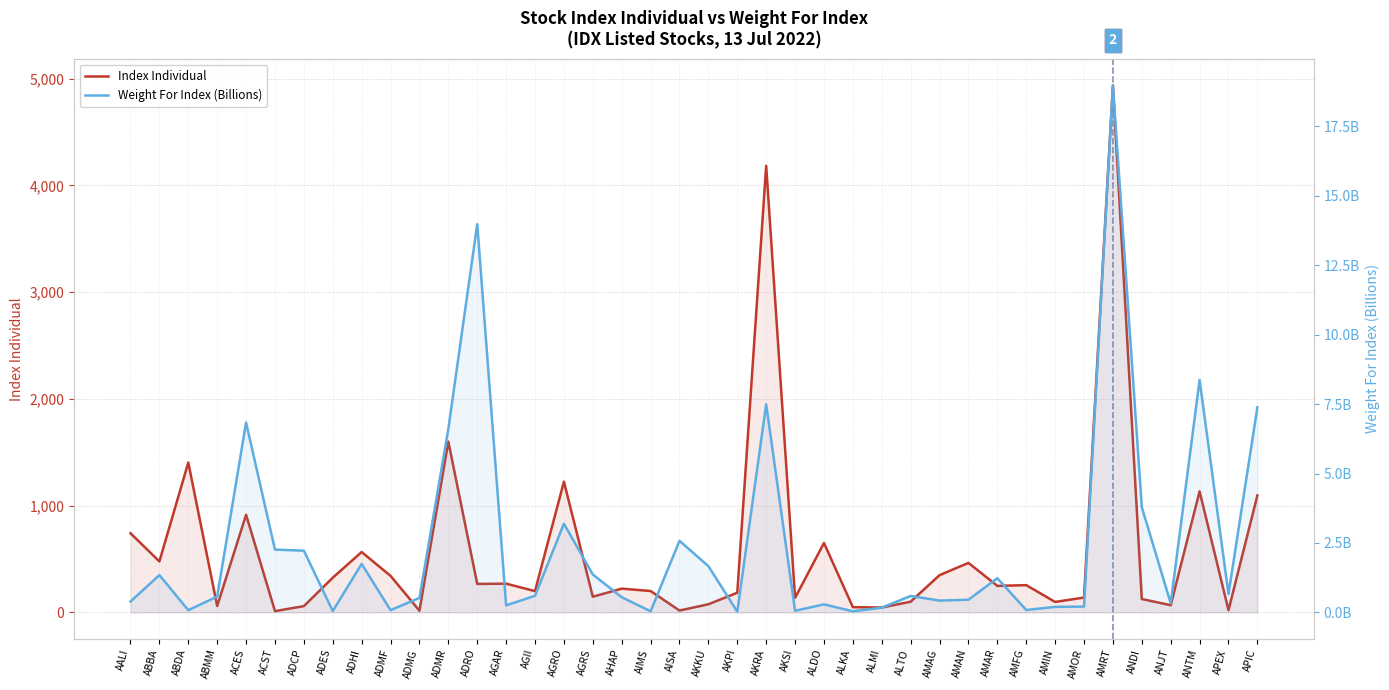

Reading left to right, what are all the values shown in this chart?

Index Individual: AALI=741.3	ABBA=477.2	ABDA=1404.0	ABMM=59.7	ACES=914.6	ACST=11.7	ADCP=58.5	ADES=324.7	ADHI=565.4	ADMF=341.9	ADMG=15.4	ADMR=1600.0	ADRO=266.4	AGAR=269.1	AGII=199.1	AGRO=1224.6	AGRS=146.5	AHAP=222.4	AIMS=200.0	AISA=17.2	AKKU=75.9	AKPI=184.0	AKRA=4184.3	AKSI=136.0	ALDO=650.1	ALKA=48.8	ALMI=45.2	ALTO=99.9	AMAG=348.6	AMAN=463.6	AMAR=248.2	AMFG=255.1	AMIN=97.7	AMOR=138.9	AMRT=4937.6	ANDI=125.0	ANJT=67.1	ANTM=1134.0	APEX=20.5	APIC=1095.6
Weight For Index (Billions): AALI=0.4	ABBA=1.3	ABDA=0.1	ABMM=0.6	ACES=6.8	ACST=2.3	ADCP=2.2	ADES=0.0	ADHI=1.7	ADMF=0.1	ADMG=0.5	ADMR=6.6	ADRO=14.0	AGAR=0.3	AGII=0.6	AGRO=3.2	AGRS=1.4	AHAP=0.5	AIMS=0.0	AISA=2.6	AKKU=1.7	AKPI=0.0	AKRA=7.5	AKSI=0.1	ALDO=0.3	ALKA=0.0	ALMI=0.2	ALTO=0.6	AMAG=0.4	AMAN=0.5	AMAR=1.2	AMFG=0.1	AMIN=0.2	AMOR=0.2	AMRT=19.0	ANDI=3.8	ANJT=0.3	ANTM=8.4	APEX=0.7	APIC=7.4